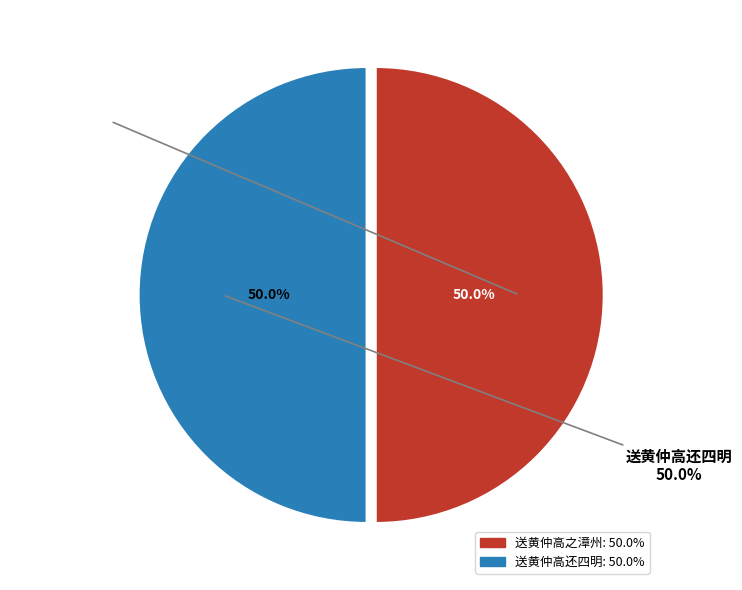

Rank the categories by value from lowest to highest.

送黄仲高之漳州, 送黄仲高还四明